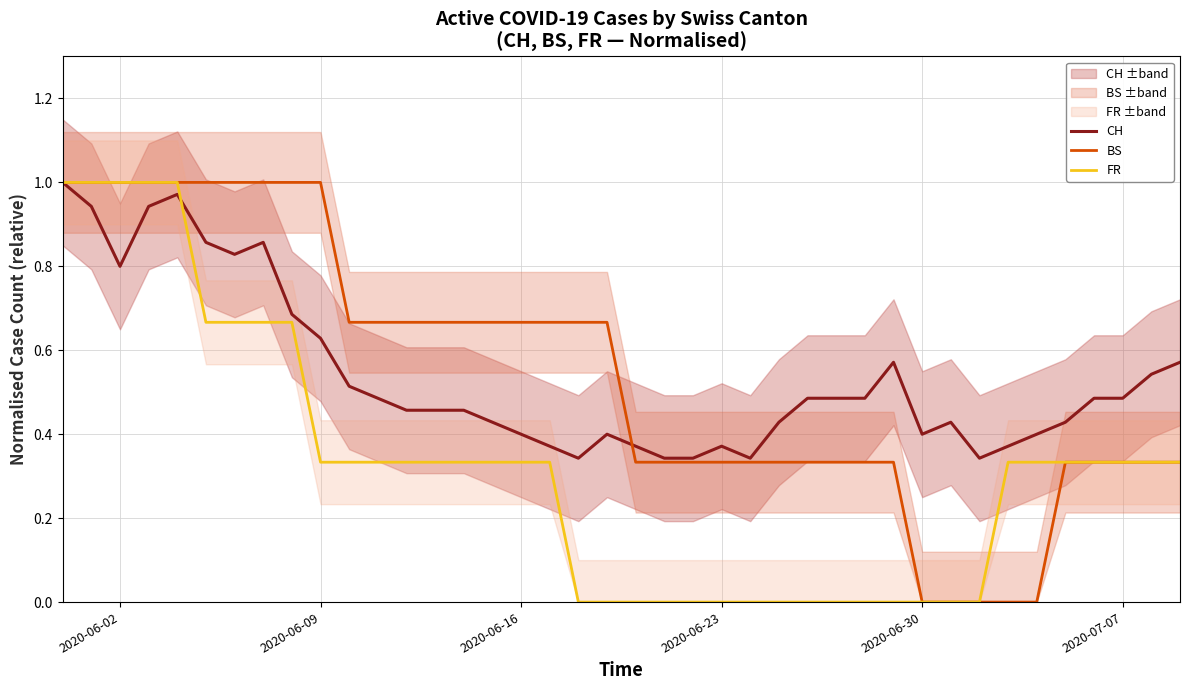

True or false: BS has a value of 1.0 at 2020-06-09.

True